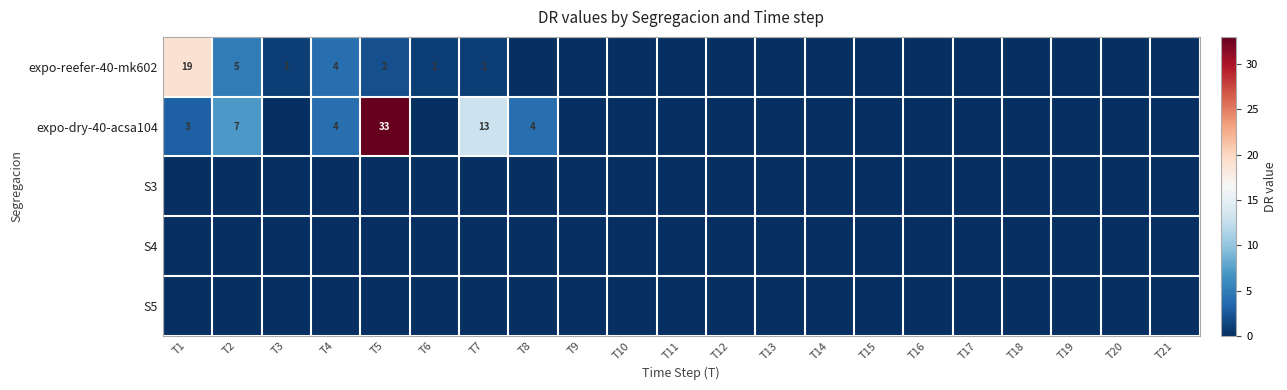

The value of expo-dry-40-acsa104 at T8 is 4. True or false?

True